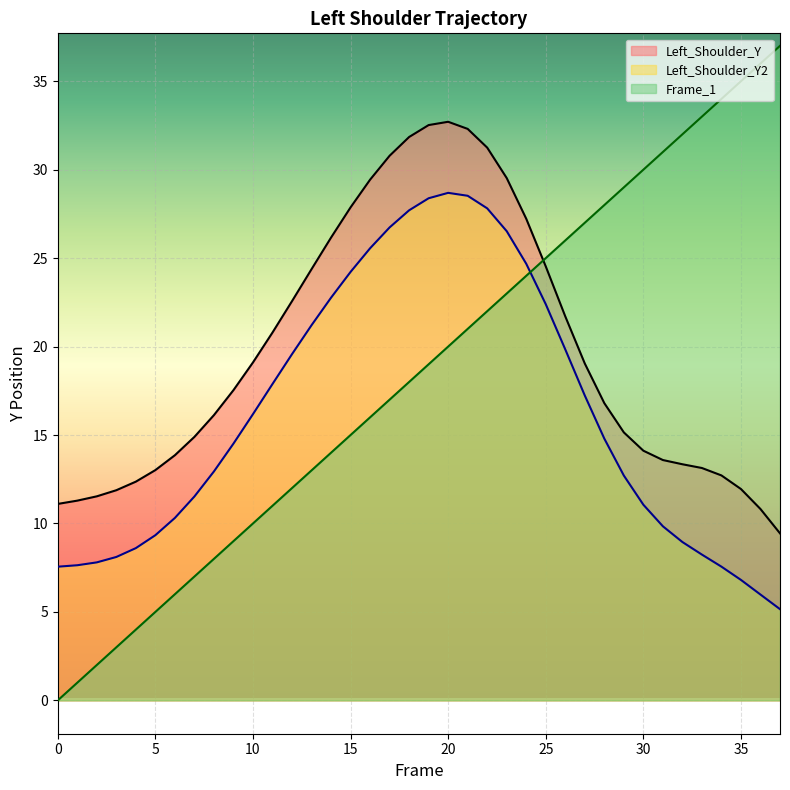

What are all the series names shown in the legend?

Left_Shoulder_Y, Left_Shoulder_Y2, Frame_1